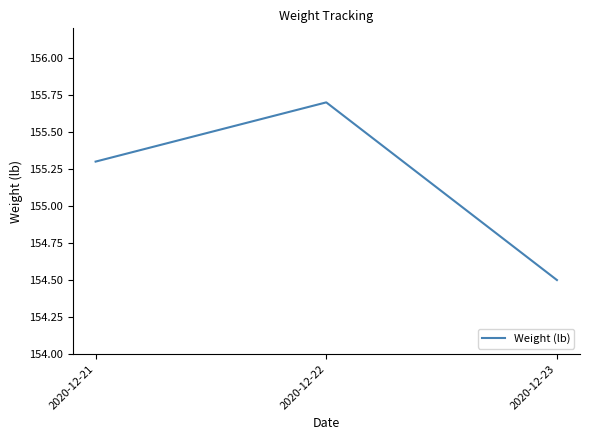

How many distinct data groups are displayed?

1